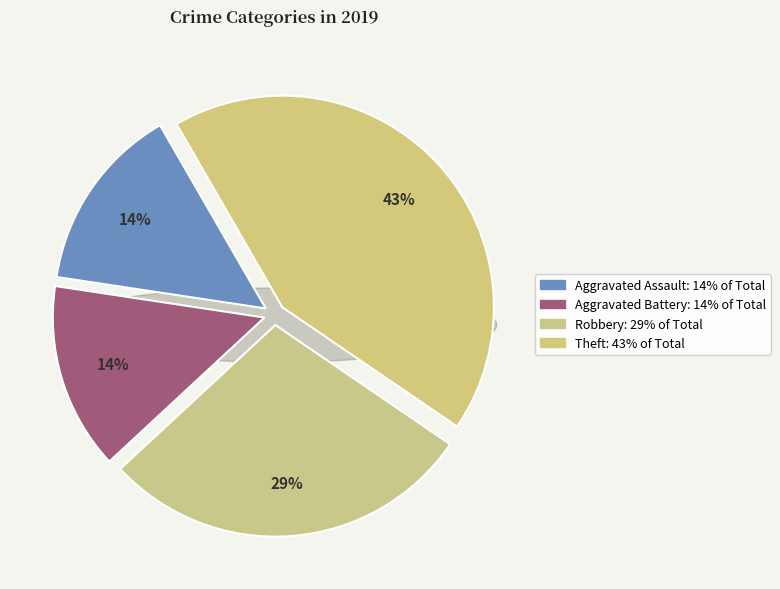

Rank the categories by value from highest to lowest.

Theft, Robbery, Aggravated Assault, Aggravated Battery